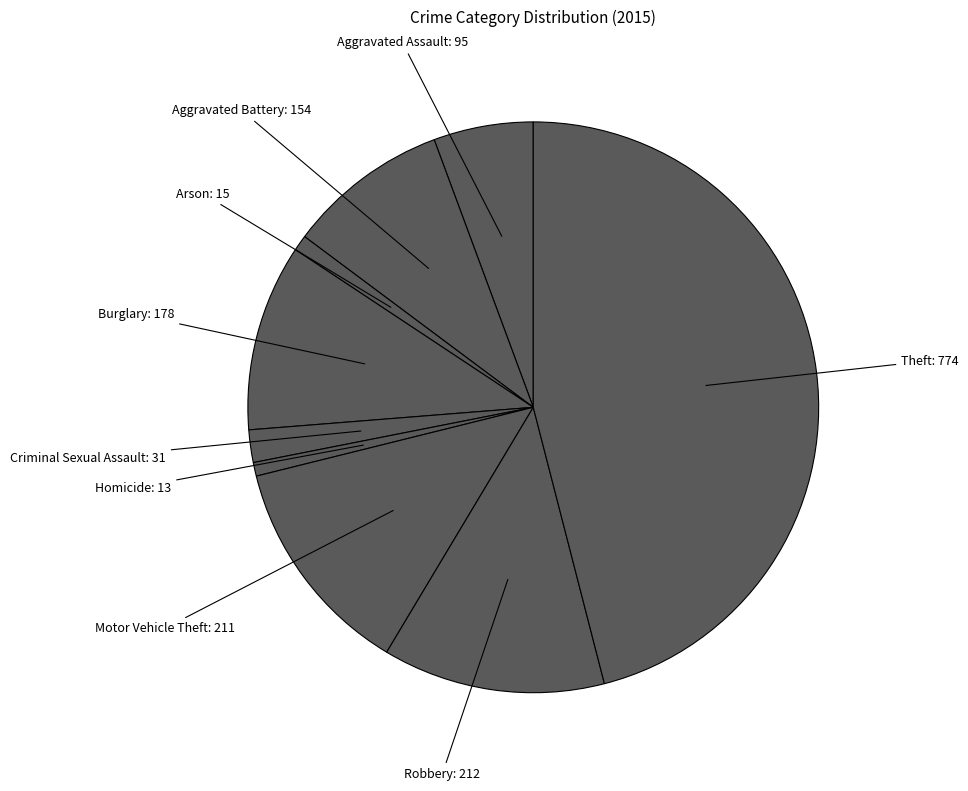

Which slice is the largest?

Theft